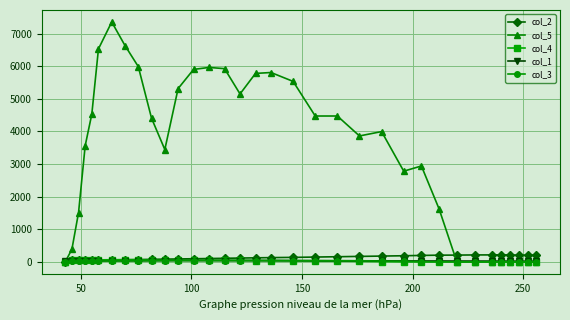

What is the value of the col_5 point at the 3rd from the left?

1512.0